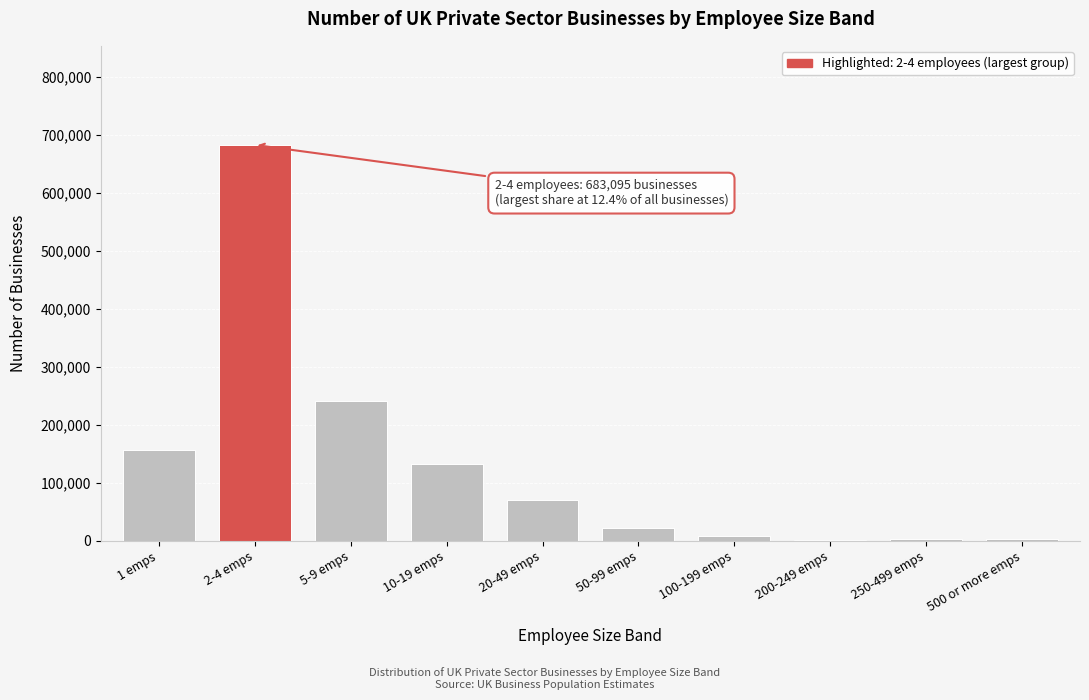

What is the sum of all values?

1325485